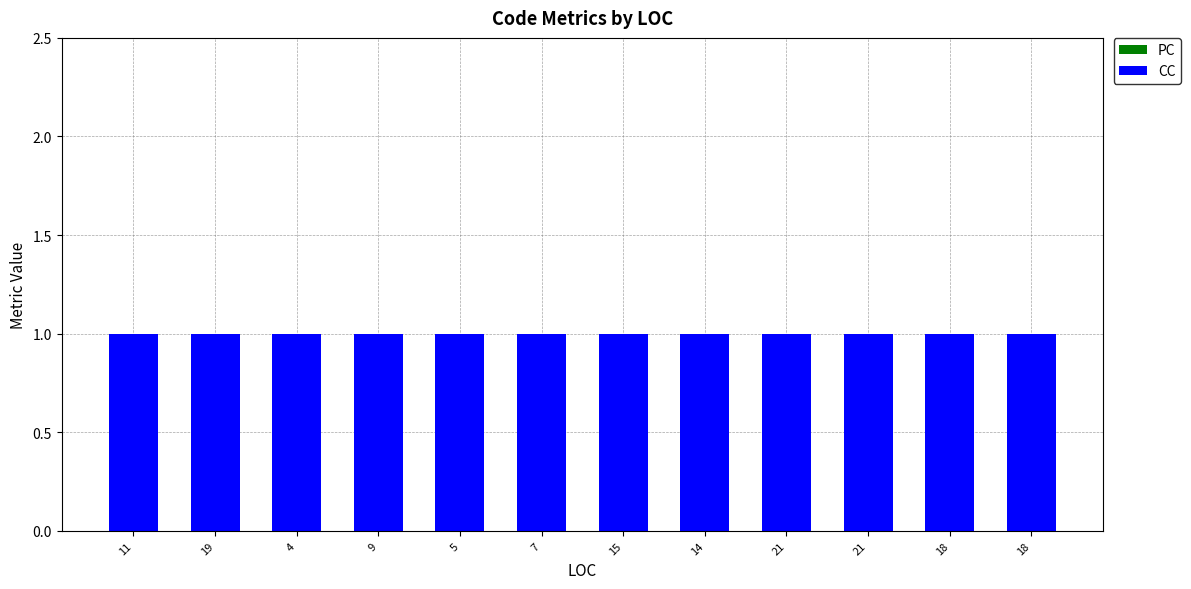

Rank the series by their maximum value, from highest to lowest.

CC, PC